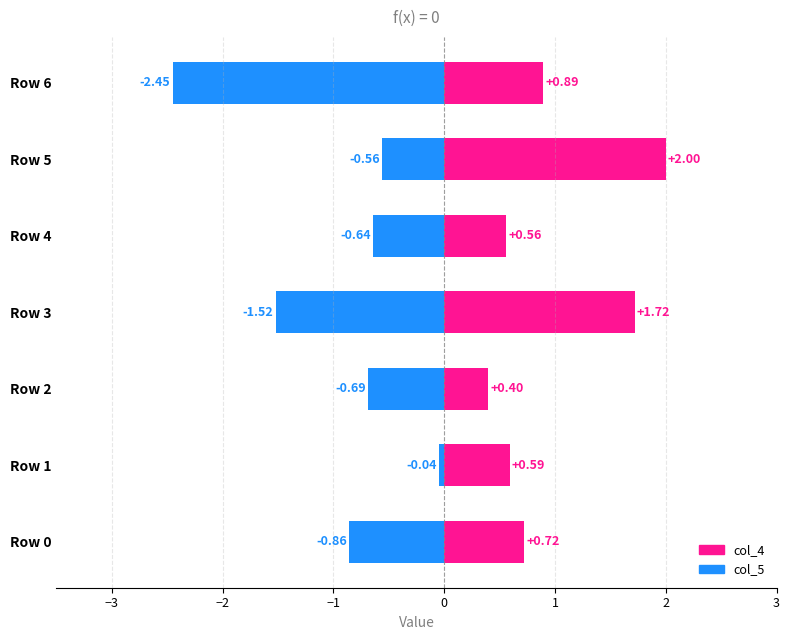

What is the value of the col_5 bar at the 5th from the left?

-0.6